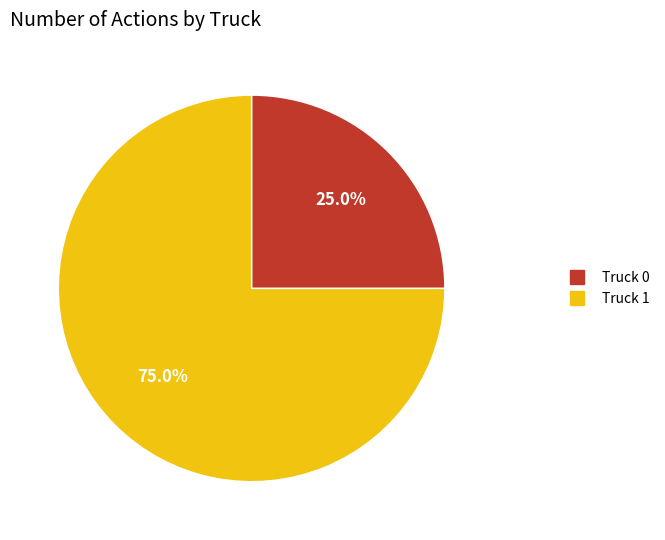

Count the number of slices in the pie.

2